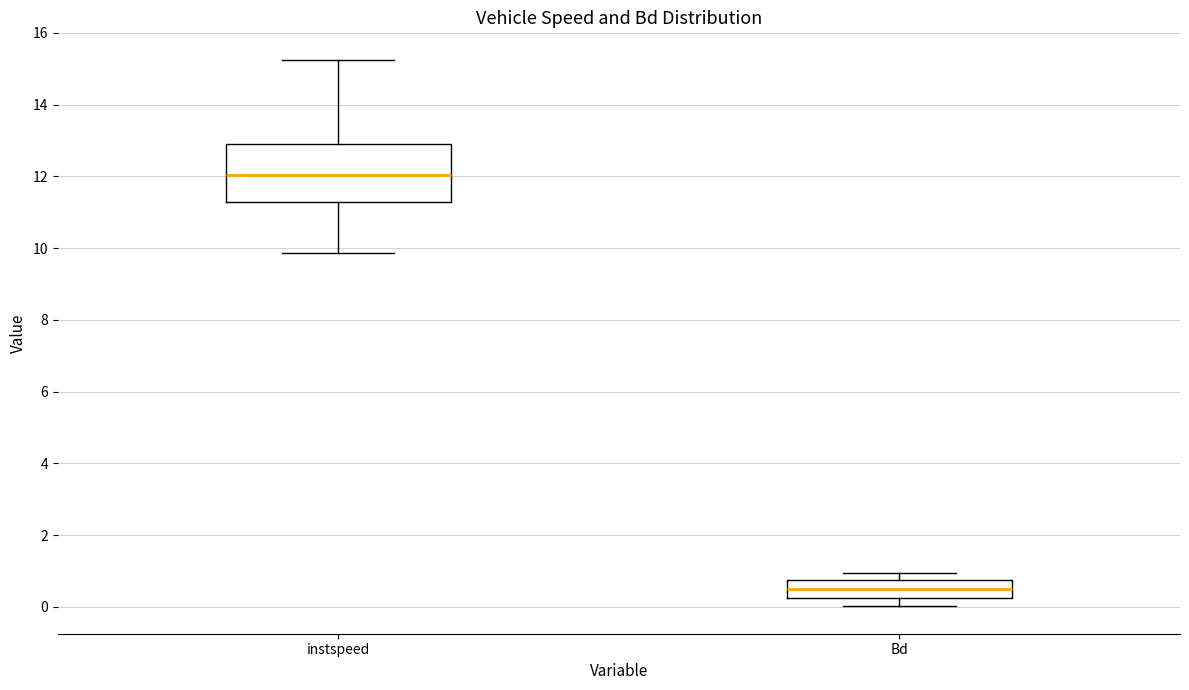

Reading left to right, transcribe this box plot: for each box, give where its median line is, the range the box spans, and where its two whiskers end, as read against the y-axis. The values are not printed on the chart, so give them approximately, as read against the axis.

instspeed: median 12.0, box 11.2 to 12.8, whiskers 9.8 to 15.2
Bd: median 0.6, box 0.2 to 0.8, whiskers 0.0 to 1.0